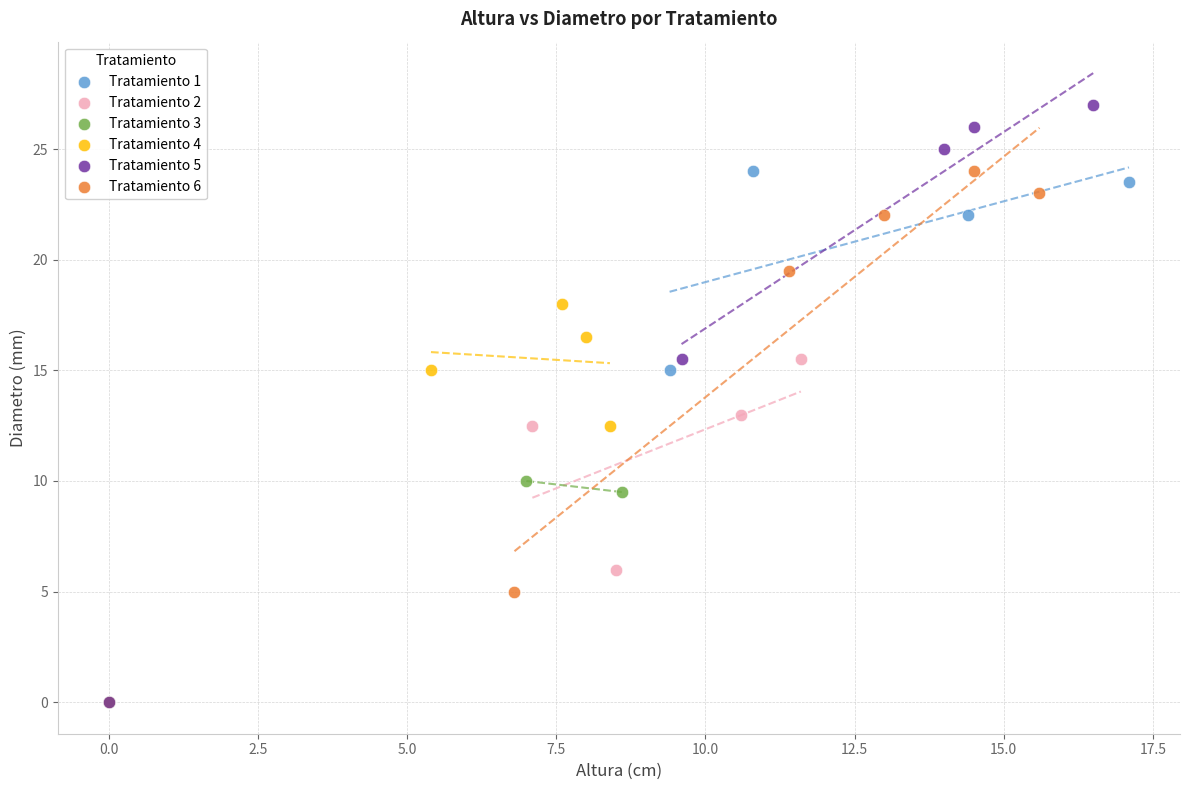

Which series contains the highest Y value?

Tratamiento 5